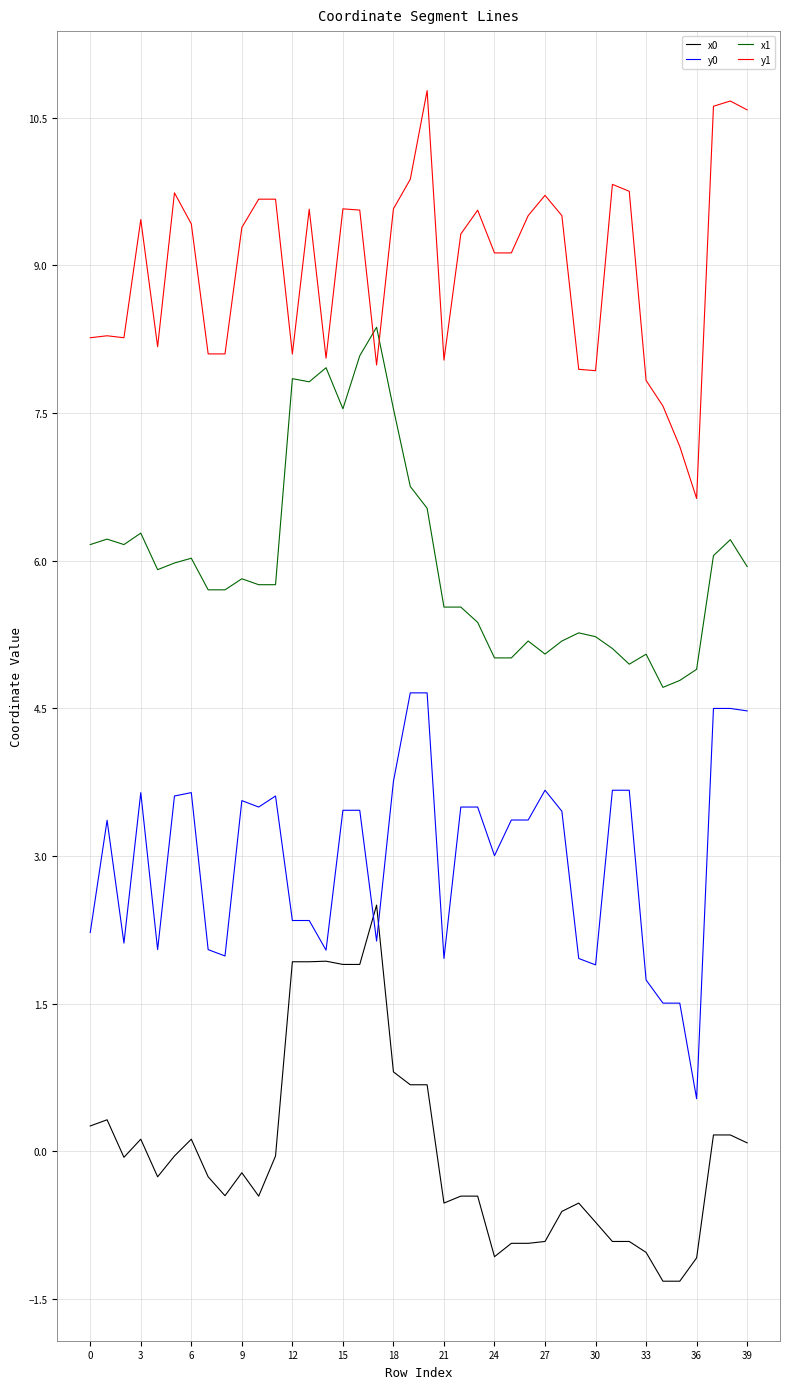

Which series has the largest total across all categories?

y1